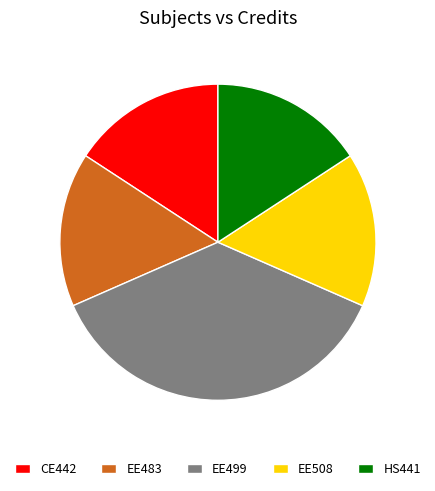

Which slice is the largest?

EE499